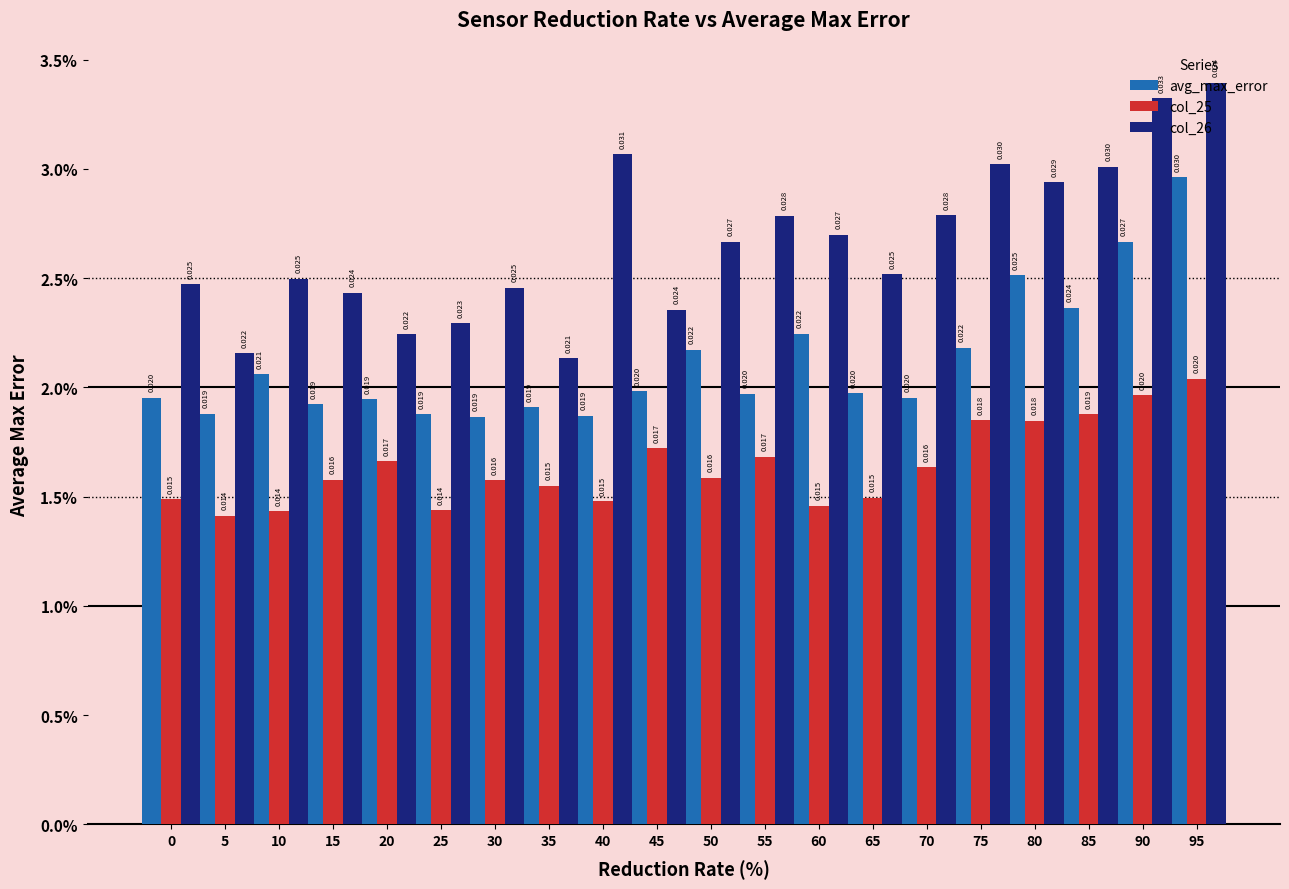

What are all the series names shown in the legend?

avg_max_error, col_25, col_26